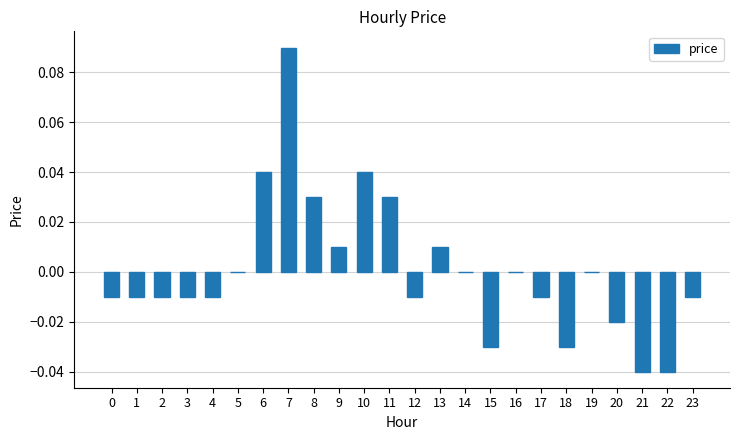

Which has a higher value, 21 or 11?

11